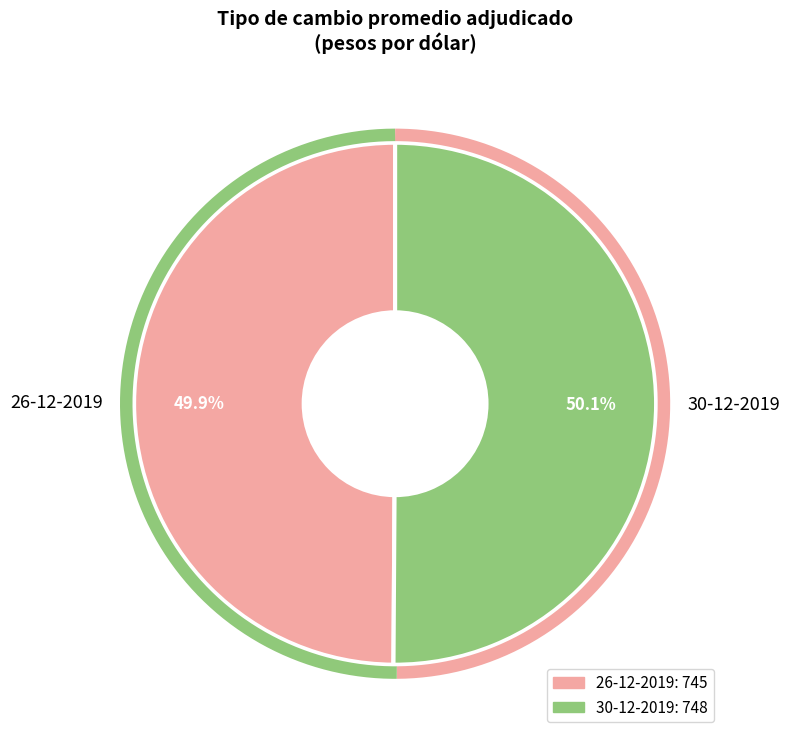

True or false: 30-12-2019 accounts for 42% of the total.

False